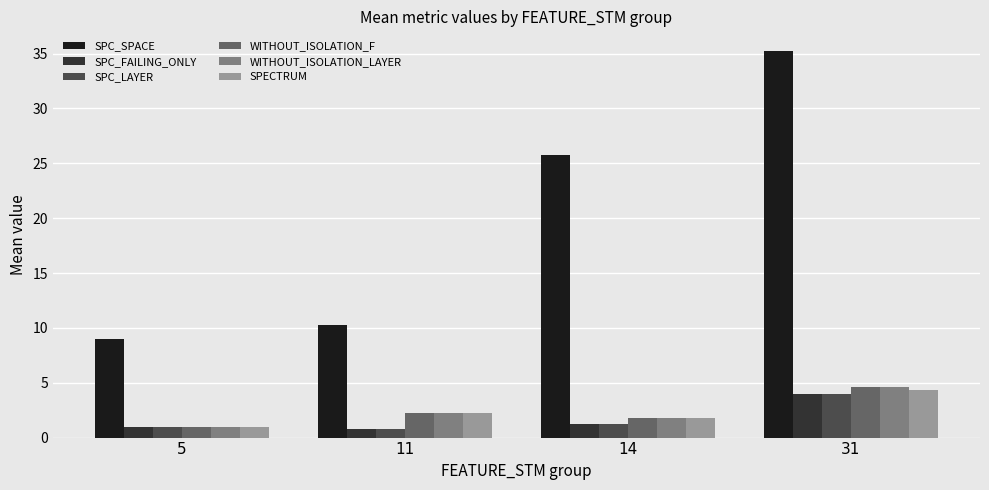

List the labels in order of SPC_SPACE value, largest first.

31, 14, 11, 5